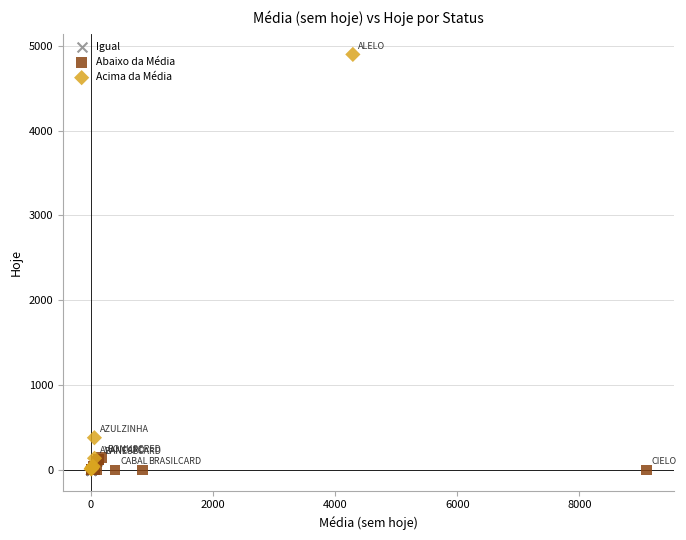

Which series contains the highest Y value?

Acima da Média